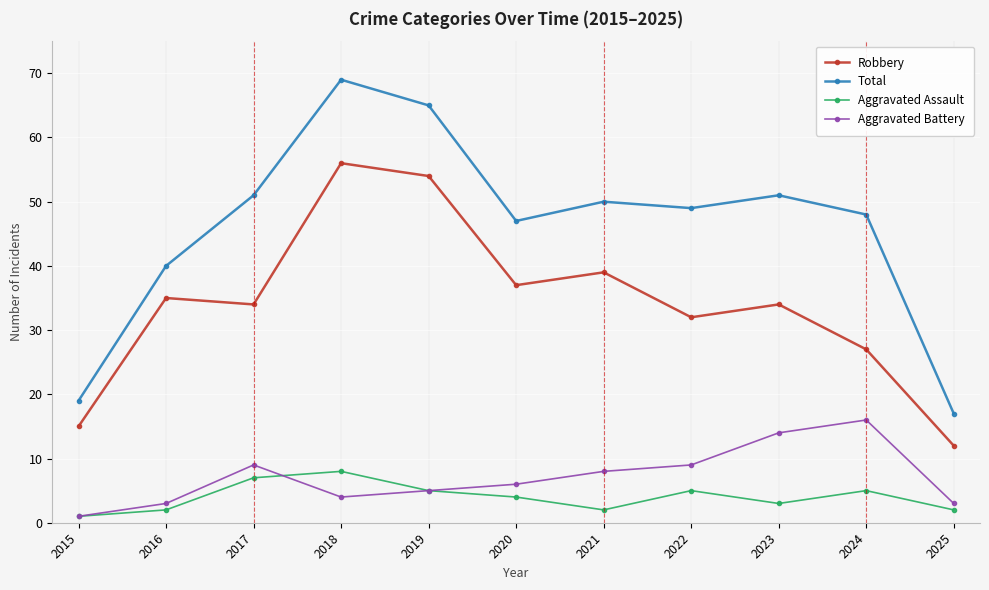

How many lines are shown in the chart?

4